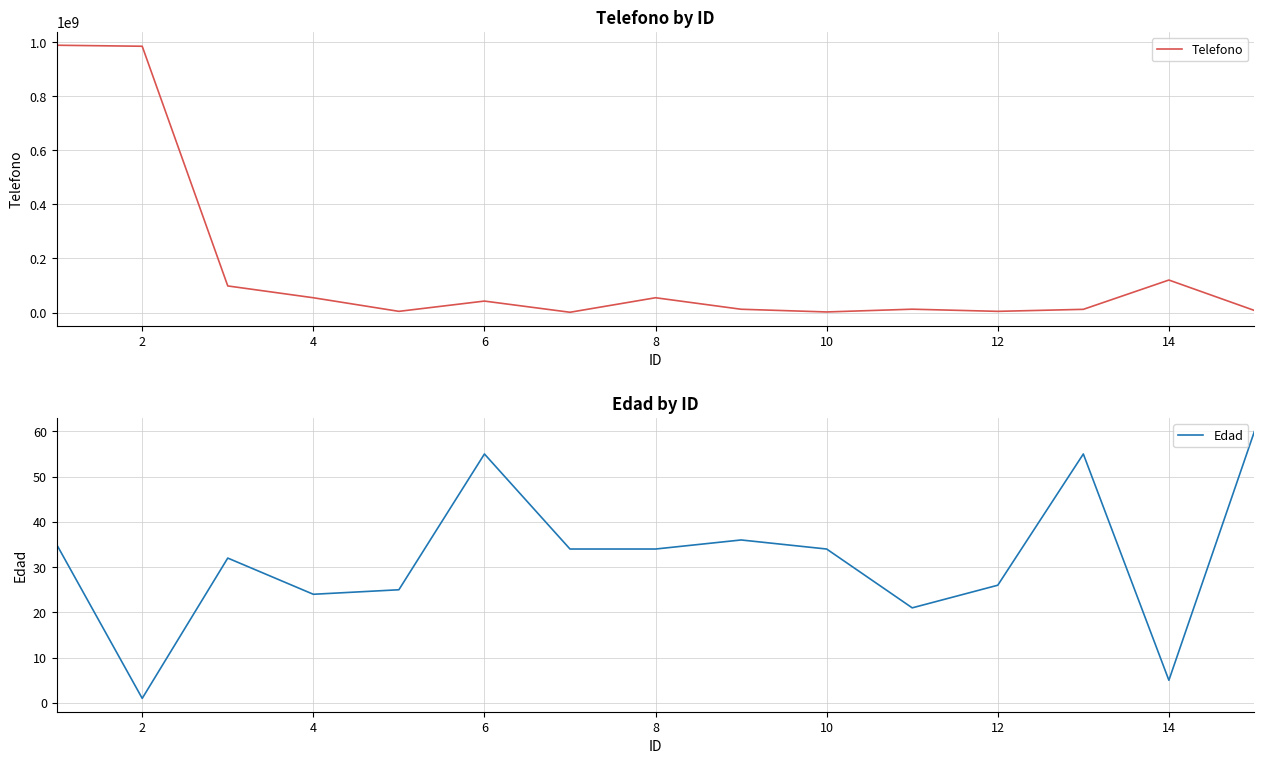

Reading left to right, transcribe all the data shown in this chart.

Telefono: 988302735	984579874	98546321	54879332	4586321	42566681	1234587	54896412	12365789	2369656	12548799	4589799	12032178	120336987	7845955
Edad: 35	1	32	24	25	55	34	34	36	34	21	26	55	5	60